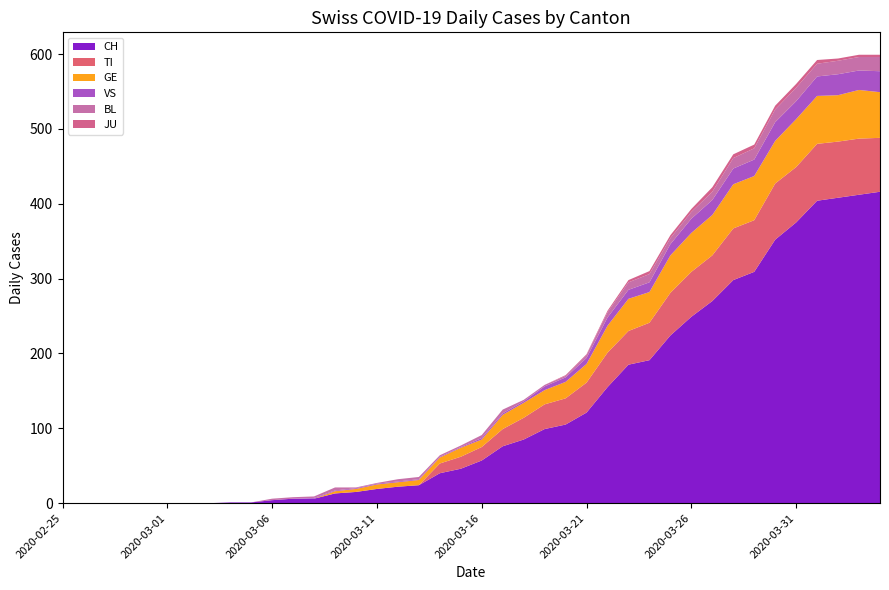

Reading left to right, what are all the values shown in this chart?

CH: 2020-02-25=0	2020-02-26=0	2020-02-27=0	2020-02-28=0	2020-02-29=0	2020-03-01=0	2020-03-02=0	2020-03-03=0	2020-03-04=1	2020-03-05=1	2020-03-06=4	2020-03-07=6	2020-03-08=6	2020-03-09=13	2020-03-10=15	2020-03-11=19	2020-03-12=22	2020-03-13=24	2020-03-14=40	2020-03-15=46	2020-03-16=57	2020-03-17=76	2020-03-18=85	2020-03-19=99	2020-03-20=105	2020-03-21=121	2020-03-22=155	2020-03-23=185	2020-03-24=191	2020-03-25=224	2020-03-26=249	2020-03-27=270	2020-03-28=298	2020-03-29=309	2020-03-30=352	2020-03-31=375	2020-04-01=404	2020-04-02=408	2020-04-03=412	2020-04-04=416
TI: 2020-02-25=0	2020-02-26=0	2020-02-27=0	2020-02-28=0	2020-02-29=0	2020-03-01=0	2020-03-02=0	2020-03-03=0	2020-03-04=0	2020-03-05=0	2020-03-06=0	2020-03-07=0	2020-03-08=0	2020-03-09=0	2020-03-10=0	2020-03-11=0	2020-03-12=0	2020-03-13=0	2020-03-14=13	2020-03-15=16	2020-03-16=18	2020-03-17=23	2020-03-18=29	2020-03-19=33	2020-03-20=35	2020-03-21=40	2020-03-22=46	2020-03-23=45	2020-03-24=50	2020-03-25=57	2020-03-26=60	2020-03-27=61	2020-03-28=69	2020-03-29=69	2020-03-30=75	2020-03-31=74	2020-04-01=76	2020-04-02=75	2020-04-03=75	2020-04-04=72
GE: 2020-02-25=0	2020-02-26=0	2020-02-27=0	2020-02-28=0	2020-02-29=0	2020-03-01=0	2020-03-02=0	2020-03-03=0	2020-03-04=0	2020-03-05=0	2020-03-06=0	2020-03-07=0	2020-03-08=0	2020-03-09=3	2020-03-10=4	2020-03-11=6	2020-03-12=6	2020-03-13=7	2020-03-14=8	2020-03-15=12	2020-03-16=10	2020-03-17=19	2020-03-18=20	2020-03-19=19	2020-03-20=22	2020-03-21=25	2020-03-22=36	2020-03-23=43	2020-03-24=41	2020-03-25=50	2020-03-26=52	2020-03-27=54	2020-03-28=59	2020-03-29=59	2020-03-30=57	2020-03-31=64	2020-04-01=64	2020-04-02=62	2020-04-03=65	2020-04-04=61
VS: 2020-02-25=0	2020-02-26=0	2020-02-27=0	2020-02-28=0	2020-02-29=0	2020-03-01=0	2020-03-02=0	2020-03-03=0	2020-03-04=0	2020-03-05=0	2020-03-06=0	2020-03-07=0	2020-03-08=1	2020-03-09=1	2020-03-10=1	2020-03-11=1	2020-03-12=1	2020-03-13=1	2020-03-14=1	2020-03-15=1	2020-03-16=2	2020-03-17=2	2020-03-18=2	2020-03-19=5	2020-03-20=6	2020-03-21=8	2020-03-22=11	2020-03-23=12	2020-03-24=13	2020-03-25=15	2020-03-26=19	2020-03-27=20	2020-03-28=21	2020-03-29=22	2020-03-30=25	2020-03-31=24	2020-04-01=26	2020-04-02=28	2020-04-03=26	2020-04-04=28
BL: 2020-02-25=0	2020-02-26=0	2020-02-27=0	2020-02-28=0	2020-02-29=0	2020-03-01=0	2020-03-02=0	2020-03-03=0	2020-03-04=0	2020-03-05=0	2020-03-06=2	2020-03-07=2	2020-03-08=2	2020-03-09=4	2020-03-10=1	2020-03-11=1	2020-03-12=3	2020-03-13=3	2020-03-14=2	2020-03-15=2	2020-03-16=4	2020-03-17=5	2020-03-18=2	2020-03-19=2	2020-03-20=2	2020-03-21=4	2020-03-22=7	2020-03-23=10	2020-03-24=11	2020-03-25=8	2020-03-26=9	2020-03-27=11	2020-03-28=14	2020-03-29=15	2020-03-30=17	2020-03-31=18	2020-04-01=17	2020-04-02=18	2020-04-03=18	2020-04-04=19
JU: 2020-02-25=0	2020-02-26=0	2020-02-27=0	2020-02-28=0	2020-02-29=0	2020-03-01=0	2020-03-02=0	2020-03-03=0	2020-03-04=0	2020-03-05=0	2020-03-06=0	2020-03-07=0	2020-03-08=0	2020-03-09=0	2020-03-10=0	2020-03-11=0	2020-03-12=0	2020-03-13=0	2020-03-14=0	2020-03-15=0	2020-03-16=0	2020-03-17=0	2020-03-18=0	2020-03-19=0	2020-03-20=1	2020-03-21=1	2020-03-22=2	2020-03-23=3	2020-03-24=4	2020-03-25=4	2020-03-26=4	2020-03-27=6	2020-03-28=5	2020-03-29=5	2020-03-30=5	2020-03-31=5	2020-04-01=5	2020-04-02=3	2020-04-03=3	2020-04-04=3